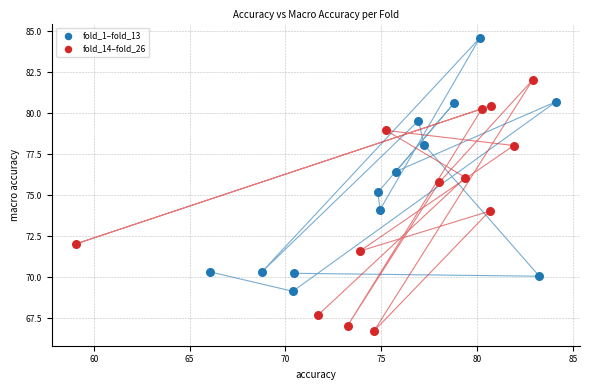

Which series reaches the maximum Y coordinate?

fold_1–fold_13